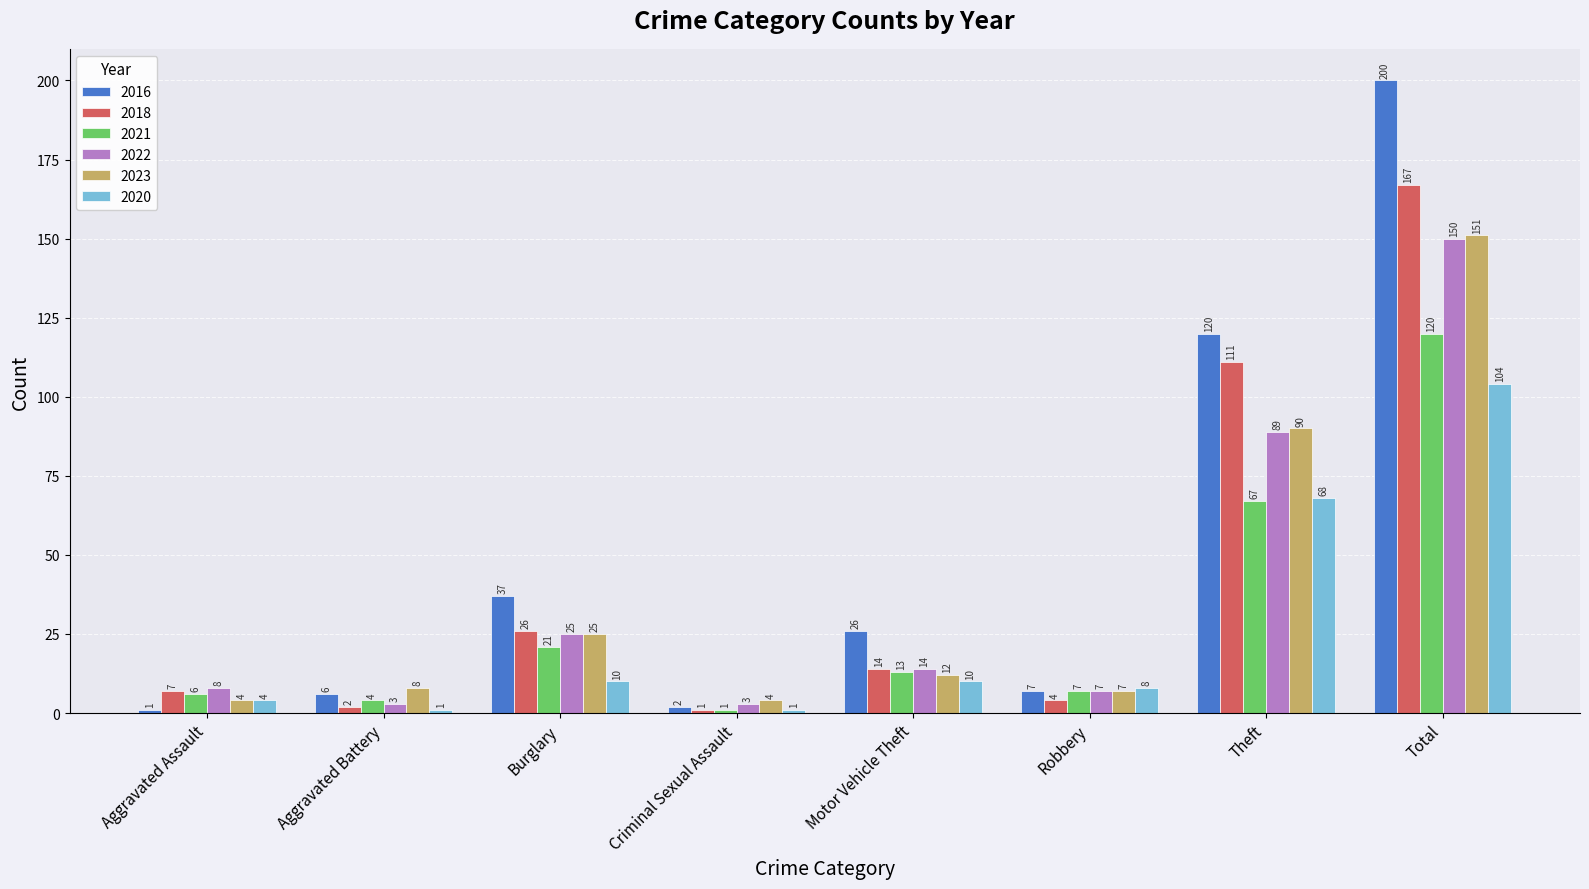

At which category is the sum across all series the highest?

Total